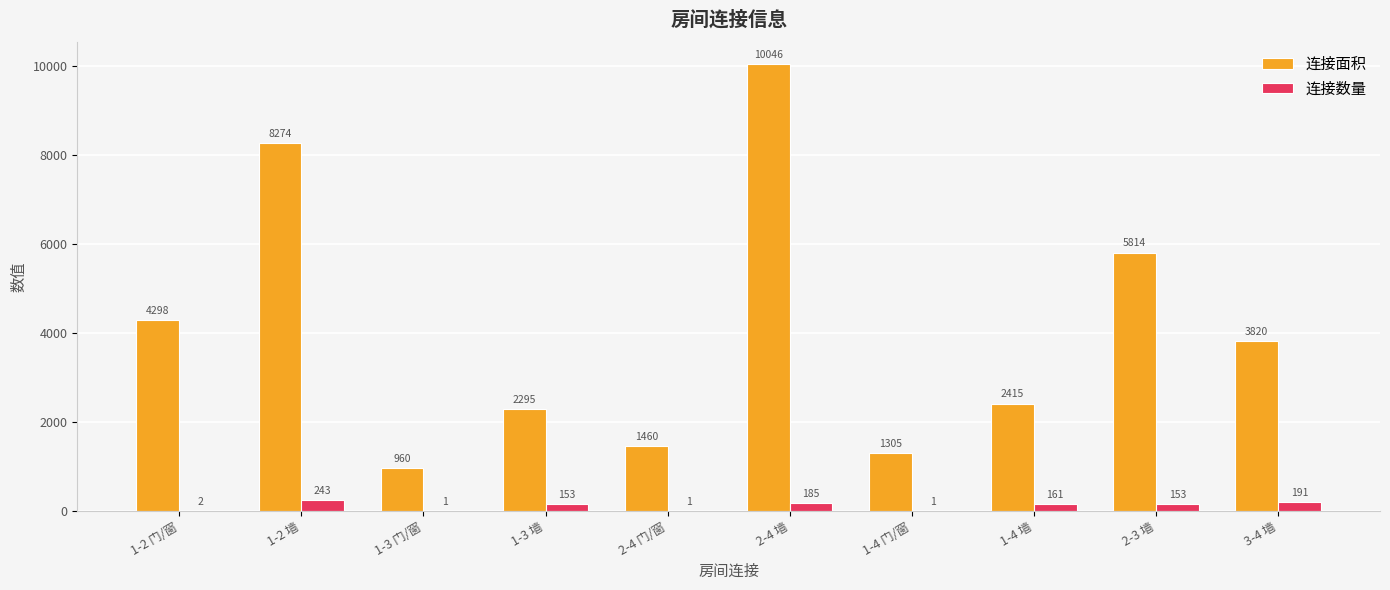

Reading left to right, what are all the values shown in this chart?

连接面积: 1-2 门/窗=4298	1-2 墙=8274	1-3 门/窗=960	1-3 墙=2295	2-4 门/窗=1460	2-4 墙=10046	1-4 门/窗=1305	1-4 墙=2415	2-3 墙=5814	3-4 墙=3820
连接数量: 1-2 门/窗=2	1-2 墙=243	1-3 门/窗=1	1-3 墙=153	2-4 门/窗=1	2-4 墙=185	1-4 门/窗=1	1-4 墙=161	2-3 墙=153	3-4 墙=191